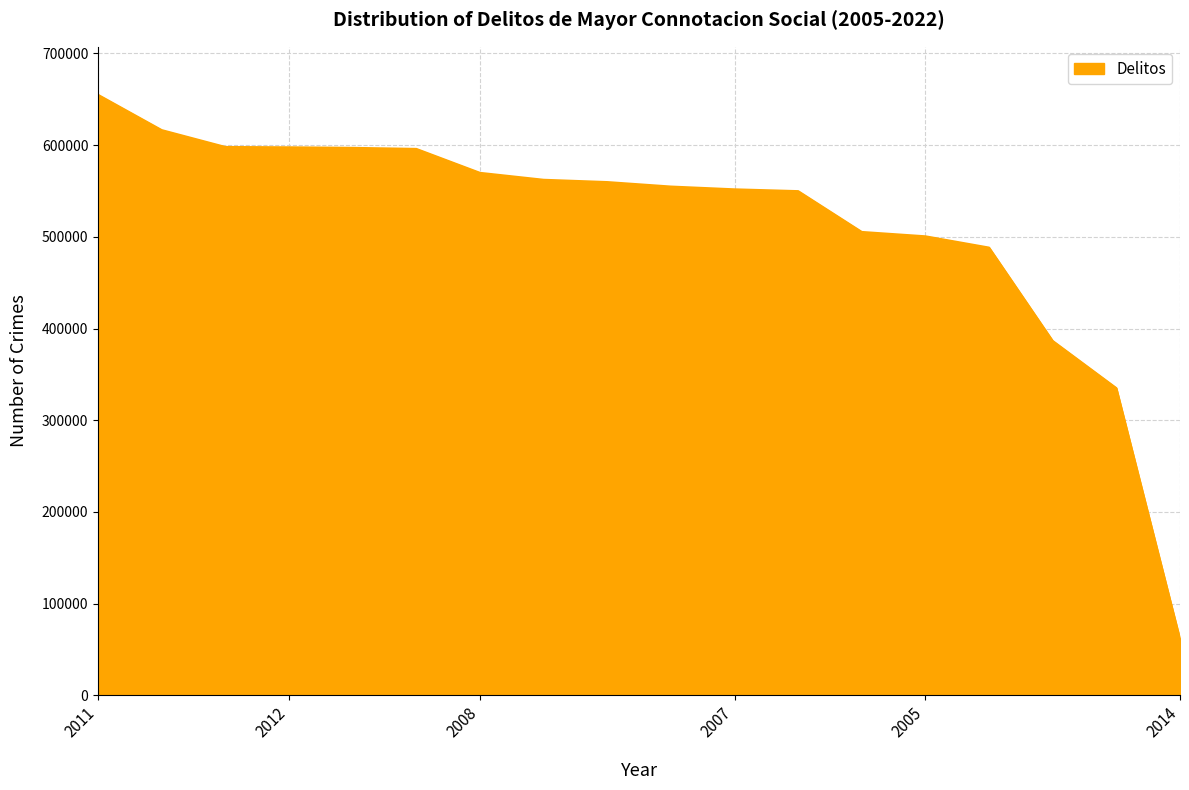

What is the difference between the maximum and minimum values?

593425